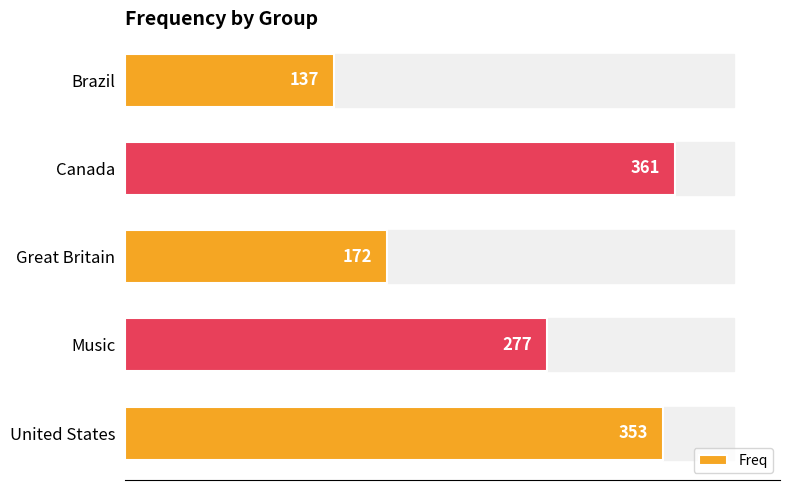

What position from the bottom is Great Britain?

3